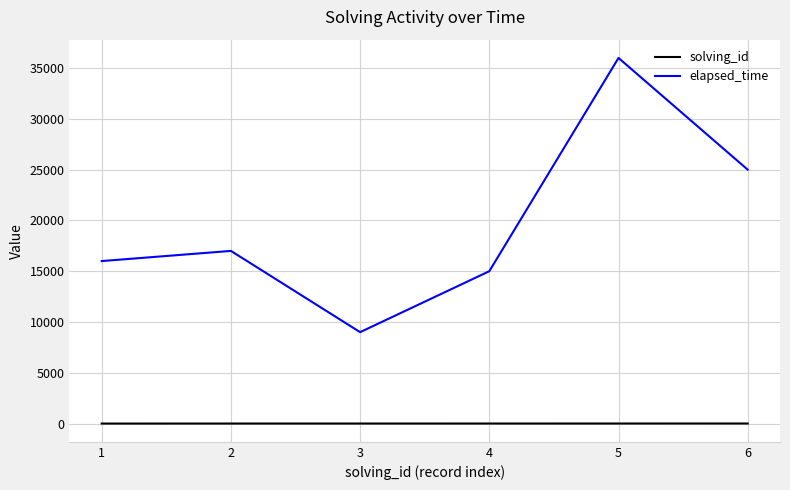

Which series has the largest range (max minus min)?

elapsed_time